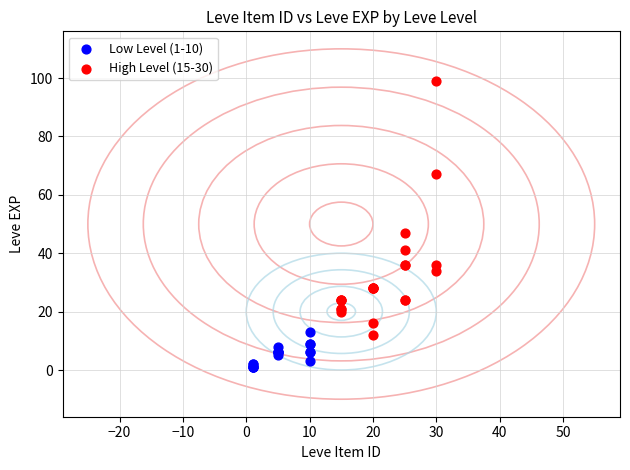

Which series has the widest spread of Y values?

High Level (15-30)